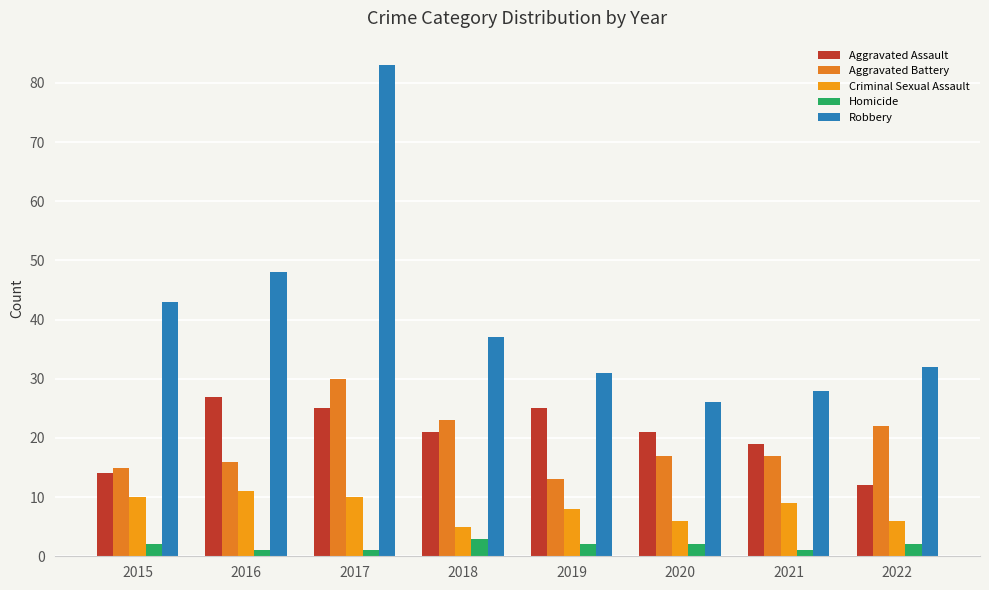

True or false: Criminal Sexual Assault has a value of 5 at 2018.

True